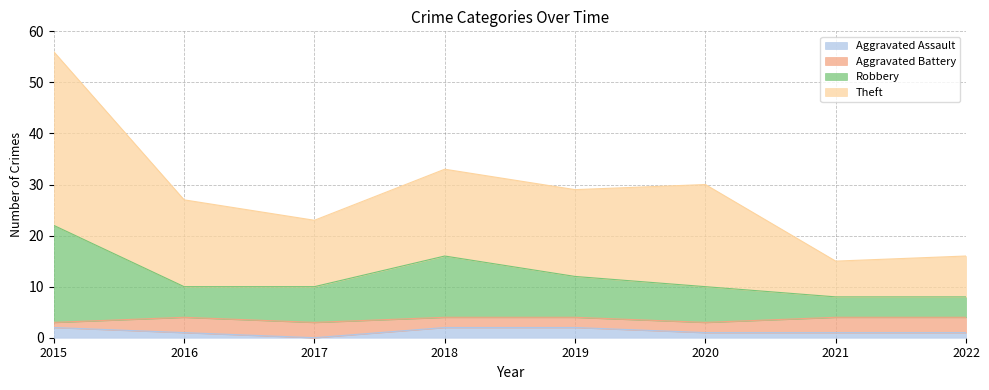

Which series has the widest spread of values?

Theft